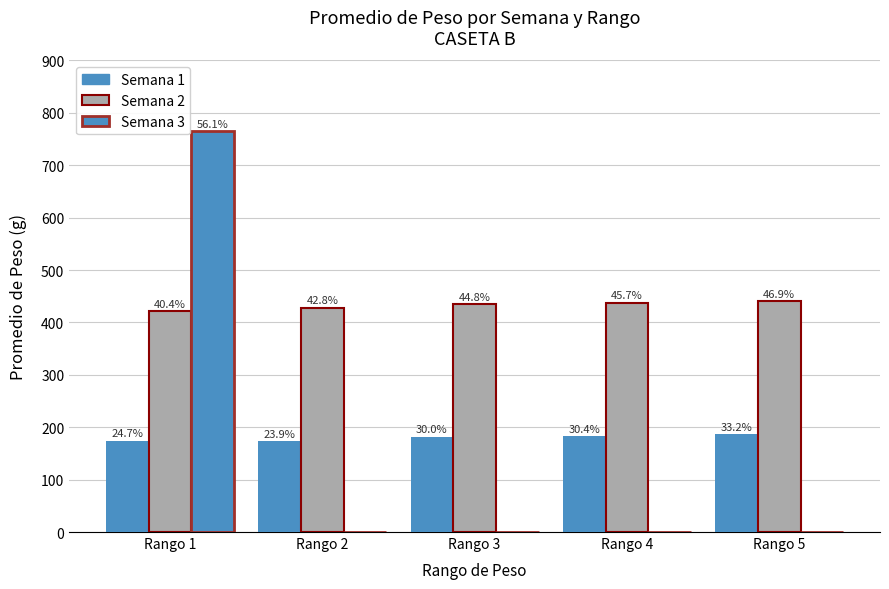

Which series has the largest range (max minus min)?

Semana 3